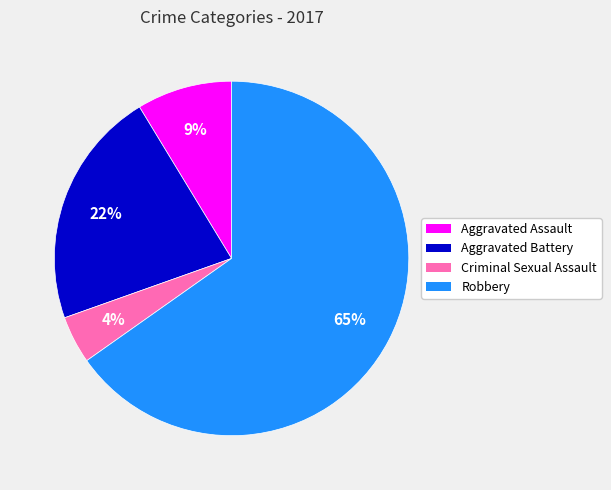

How many segments does this pie chart have?

4